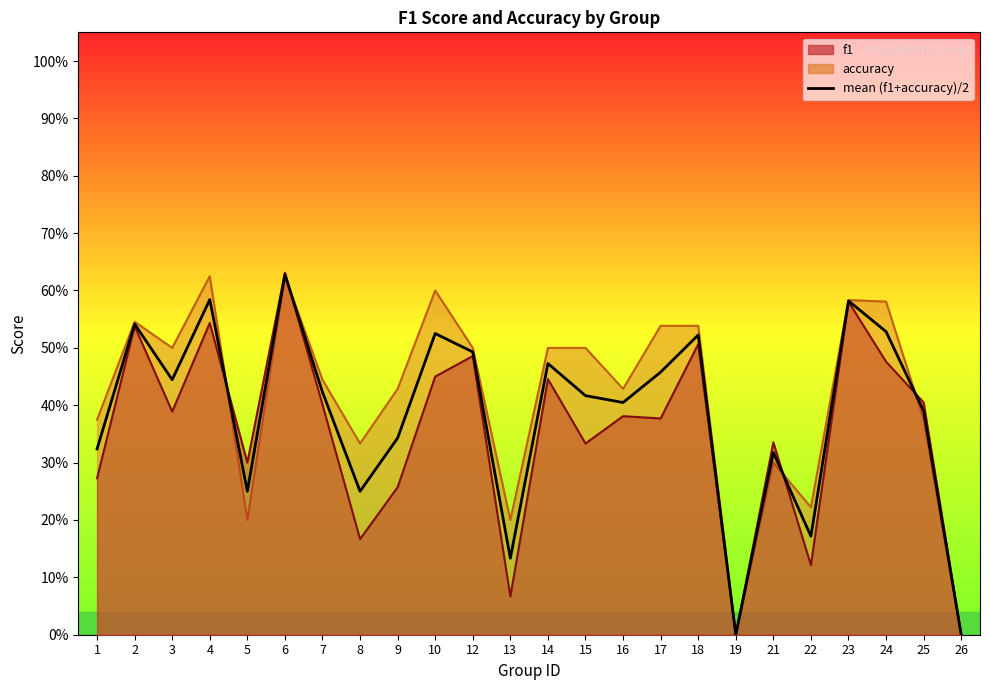

What is the difference between the values at 21 and 25?

0.1